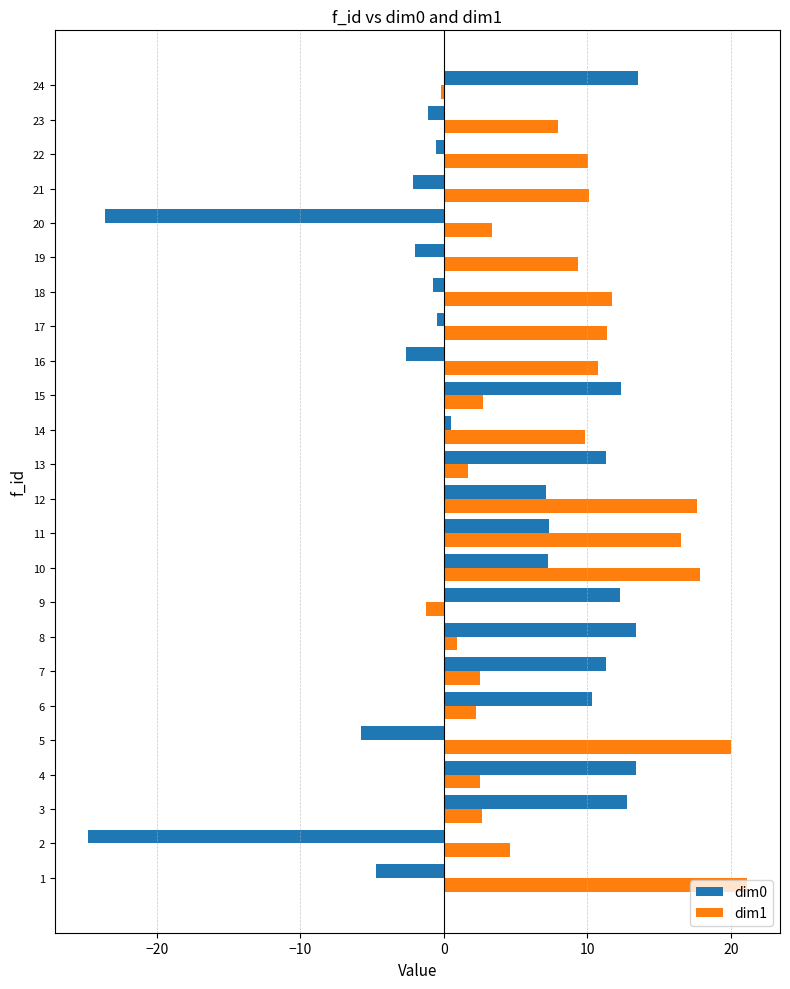

Which series changed the most between 7 and 16?

dim0